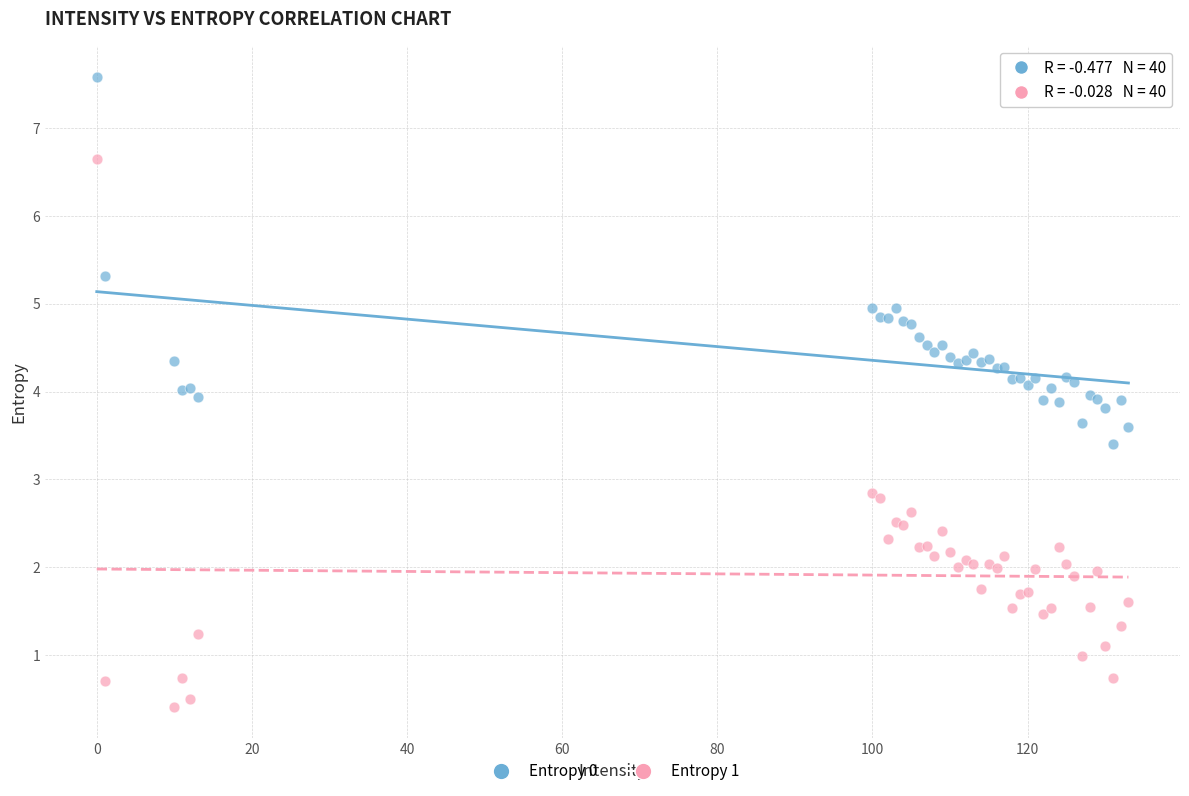

Which series reaches the maximum Y coordinate?

Entropy 0